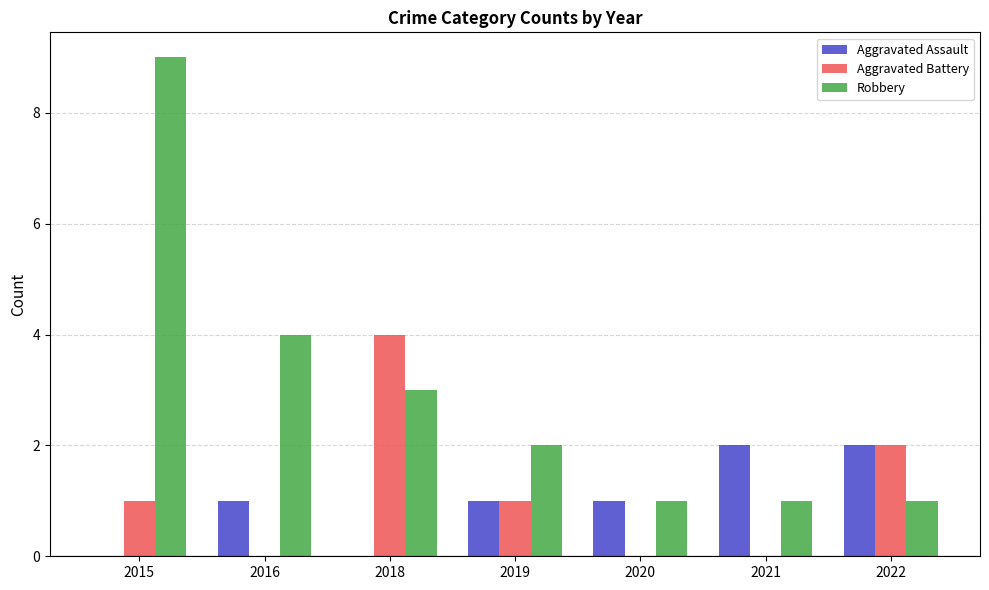

Are the bars grouped side by side (vs. stacked)?

Yes